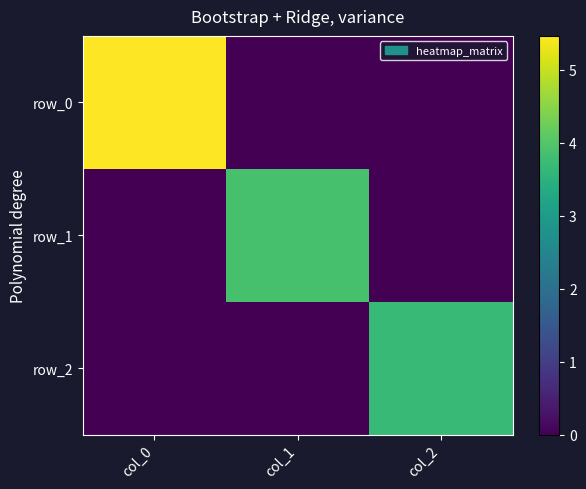

Reading right to left, extract all data points from this chart.

row_0: col_2=0.0	col_1=0.0	col_0=5.5
row_1: col_2=0.0	col_1=3.9	col_0=0.0
row_2: col_2=3.7	col_1=0.0	col_0=0.0